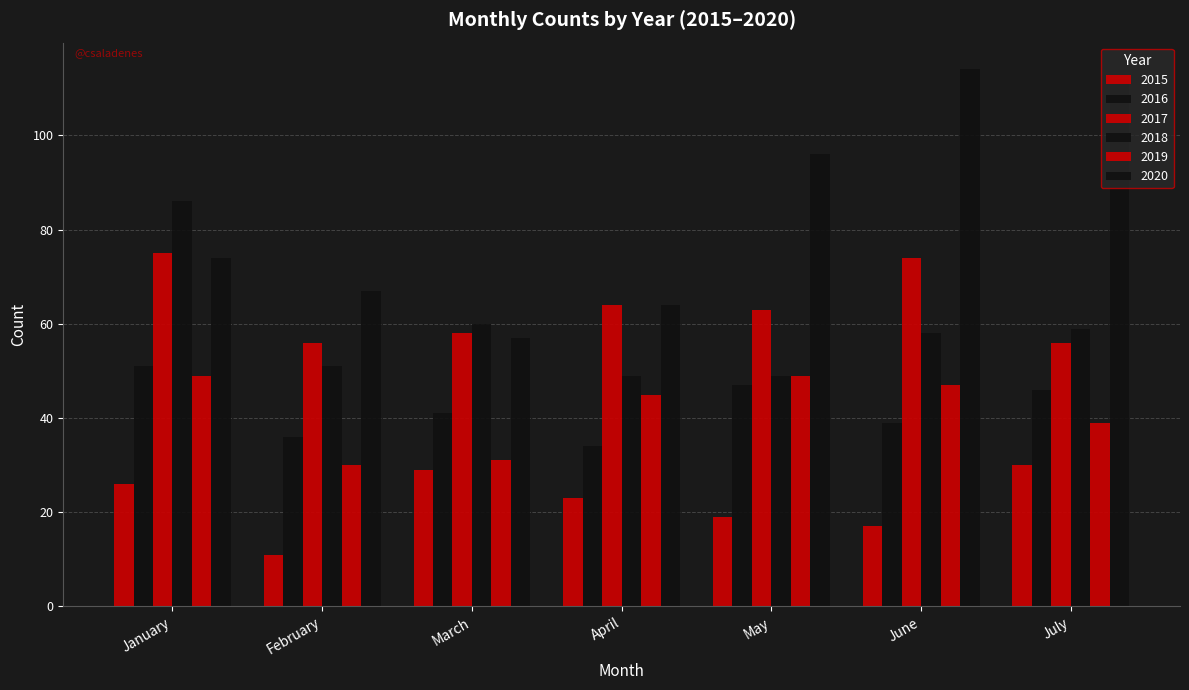

True or false: 2018 has a value of 70 at February.

False